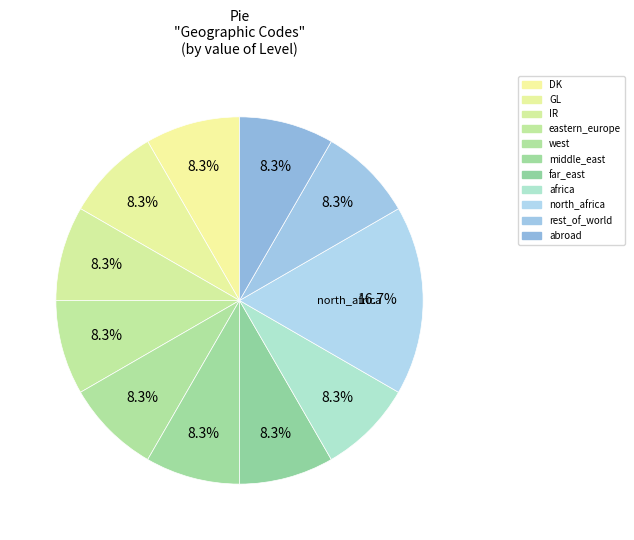

Which slice is the largest?

north_africa